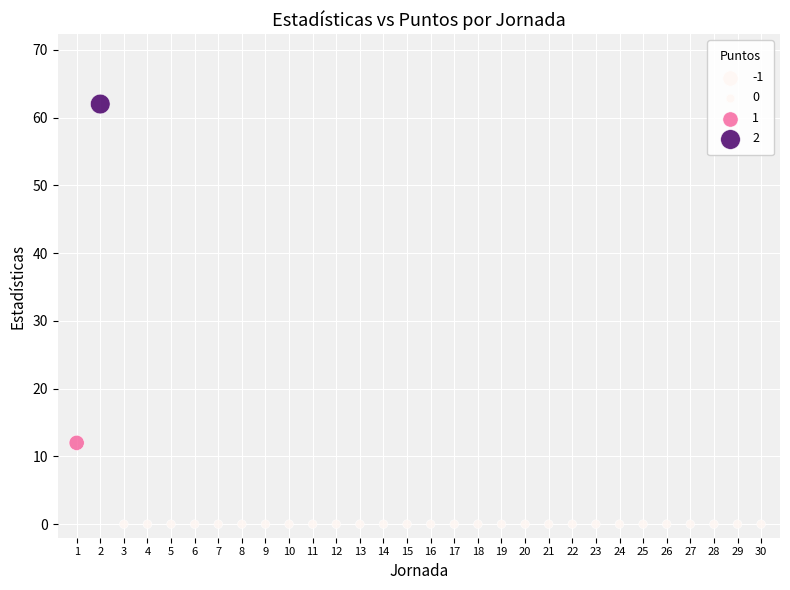

What is the range of Y values (max minus min)?

62